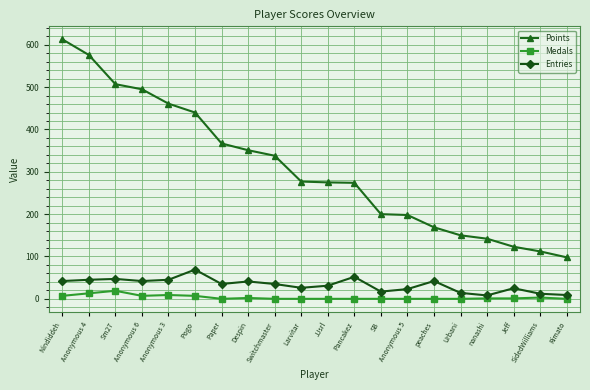

True or false: Entries and Points intersect in this chart.

False